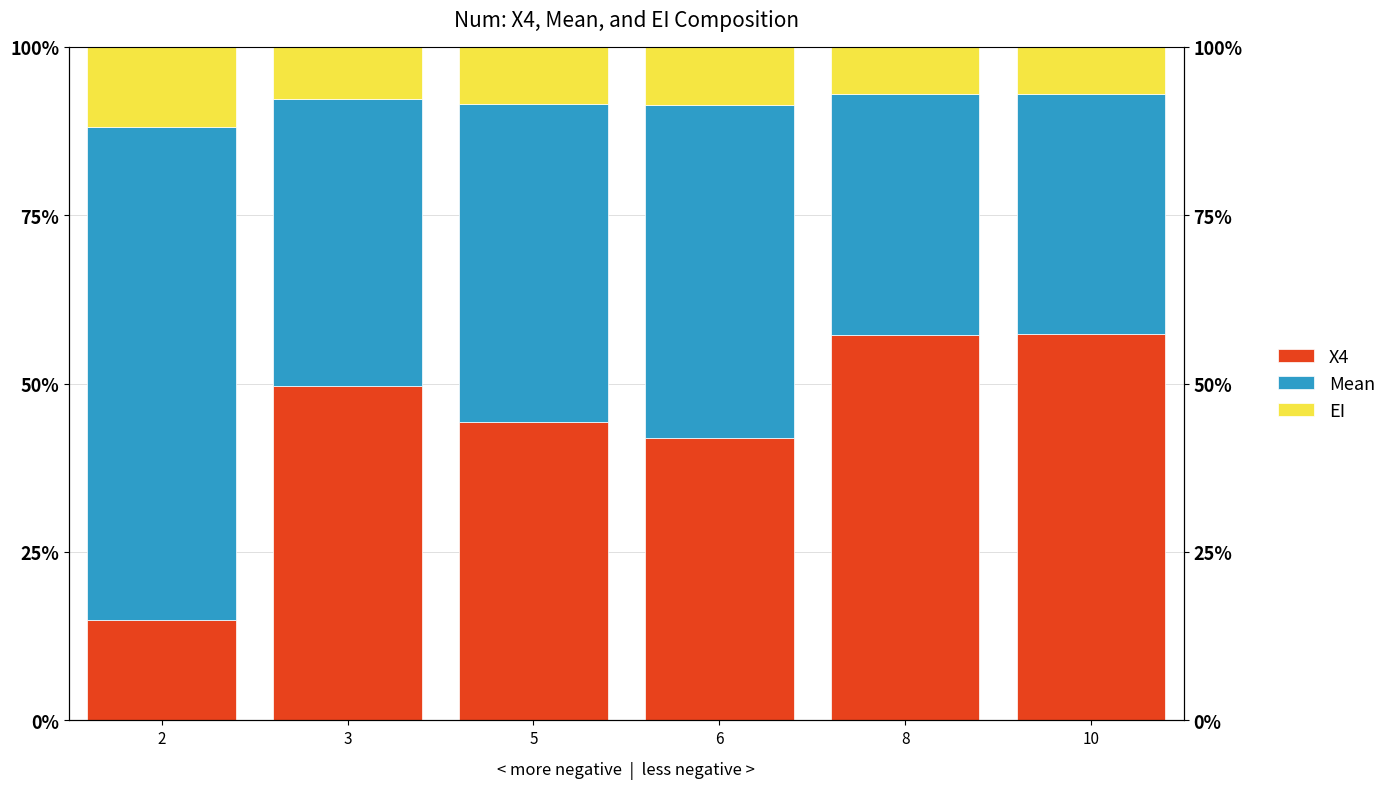

Which series has the largest range (max minus min)?

X4